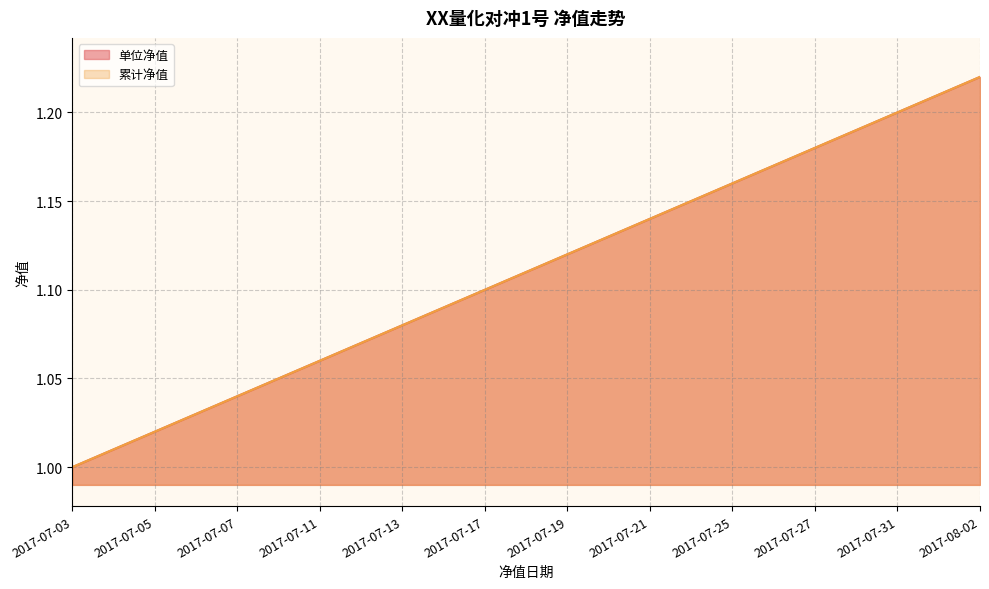

True or false: 累计净值 and 单位净值 intersect in this chart.

False